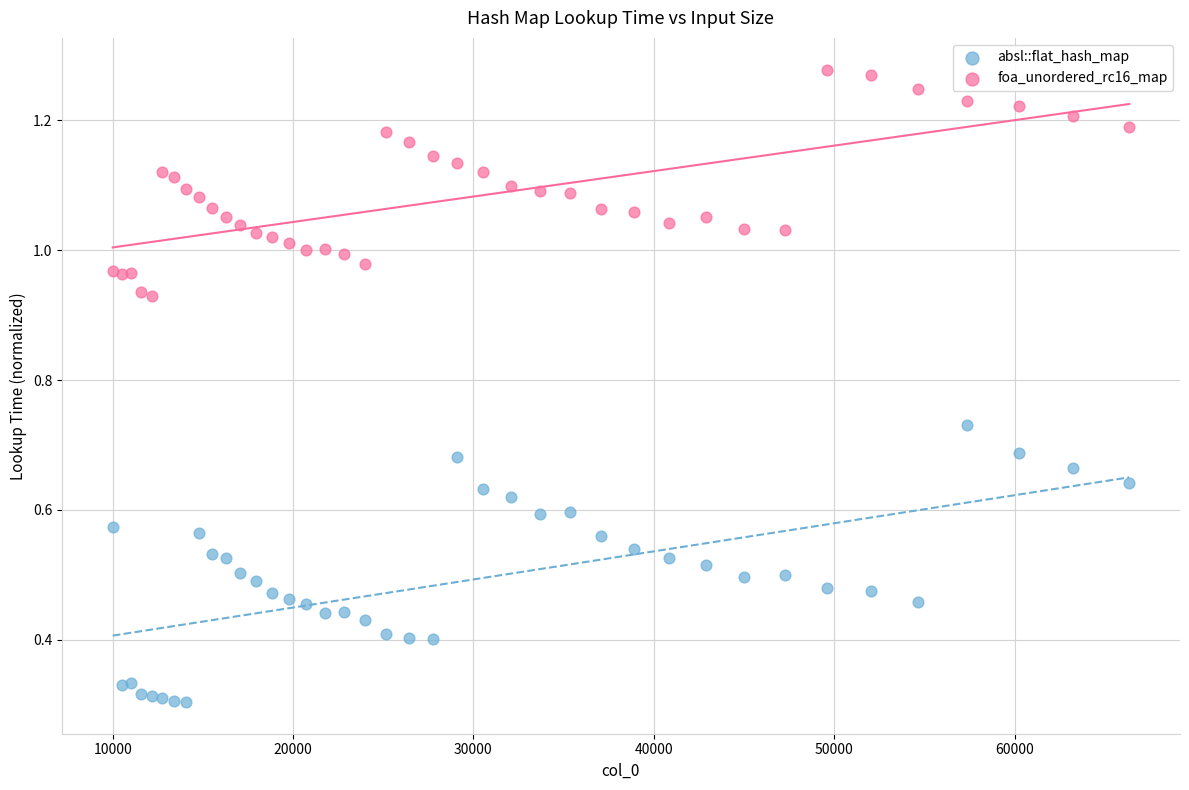

Which series has the largest Y range (max minus min)?

absl::flat_hash_map